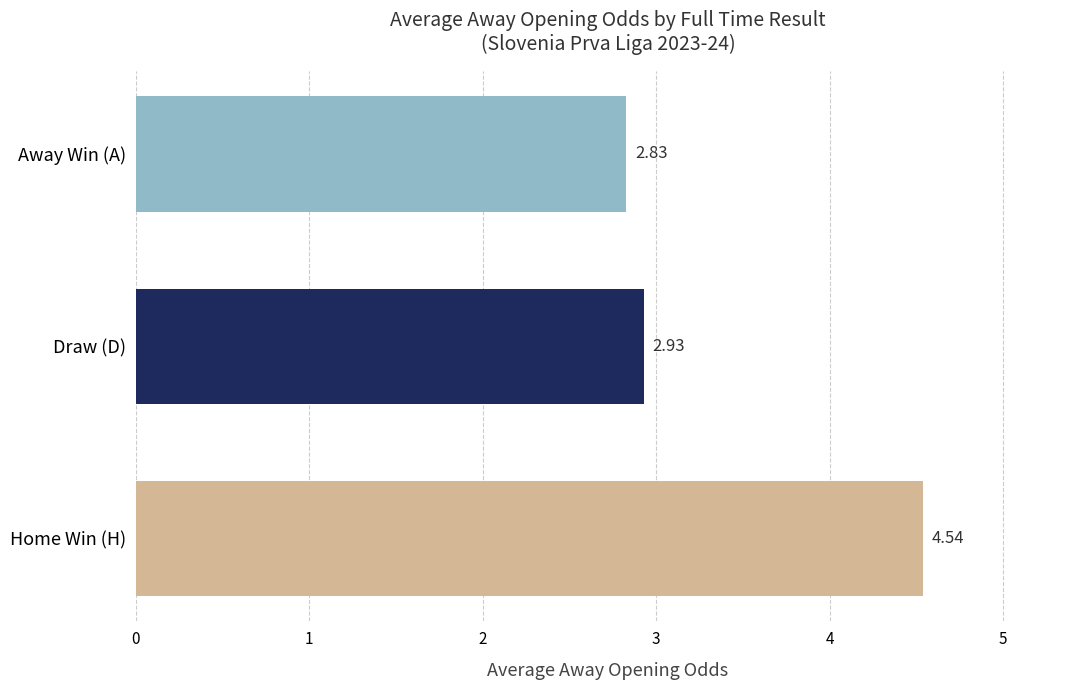

Rank the categories by value from lowest to highest.

Away Win (A), Draw (D), Home Win (H)